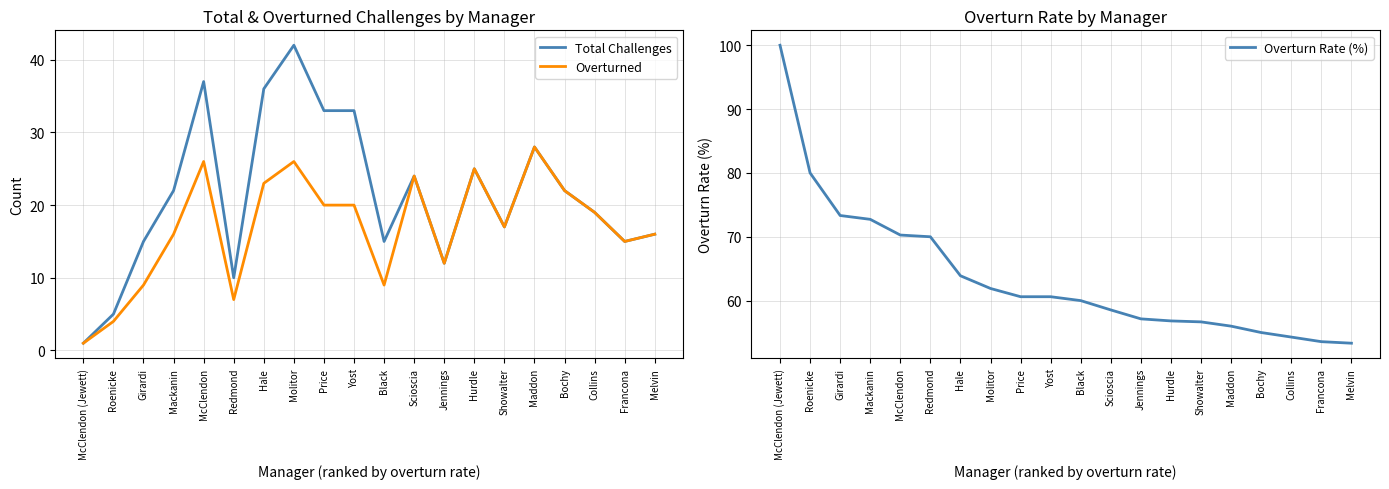

Does the chart display data point markers on the line(s)?

No